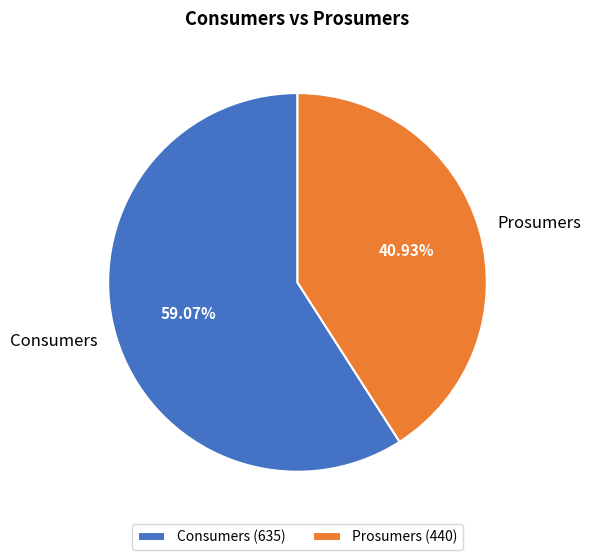

What percentage is the Prosumers slice, to the nearest percent?

41%